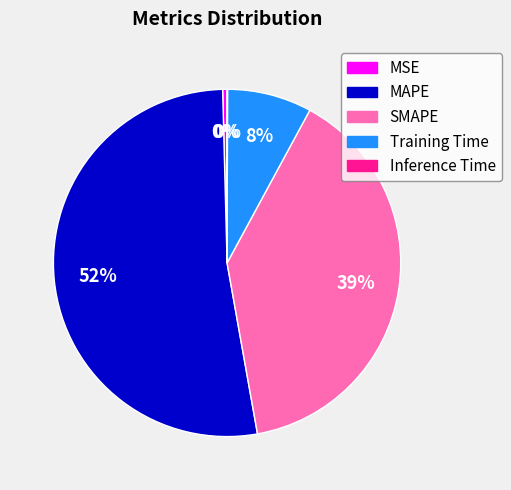

To the nearest percent, what is the average slice percentage?

20%